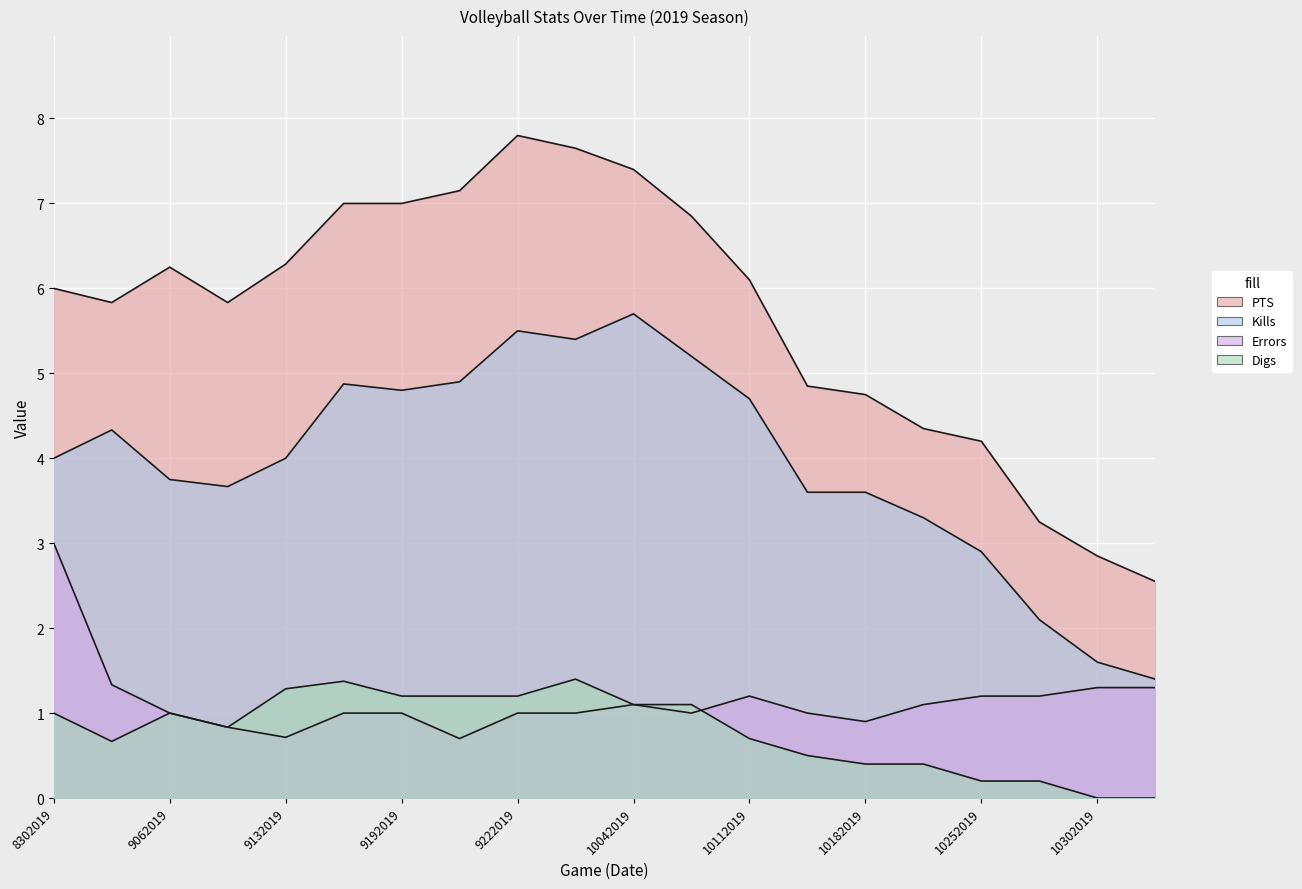

What are all the series names shown in the legend?

PTS, Kills, Errors, Digs